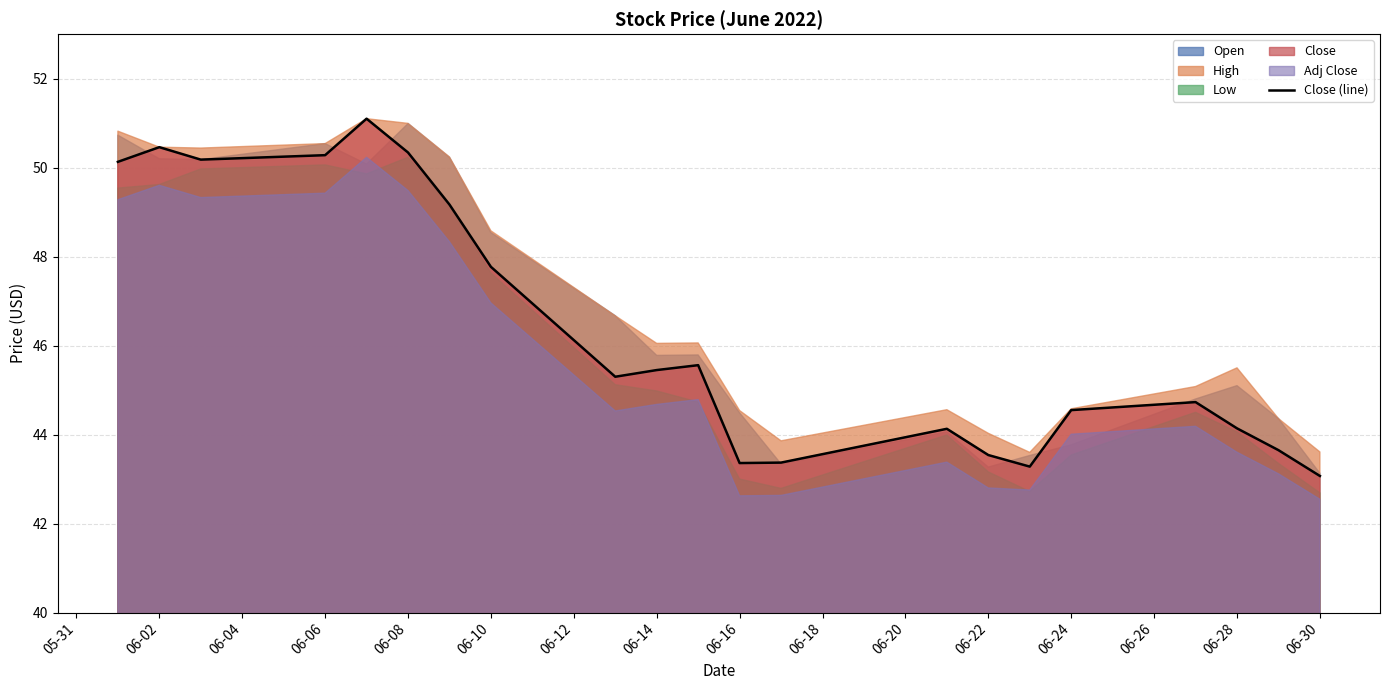

True or false: Close (line) has a value of 50.3 at 06-06.

True